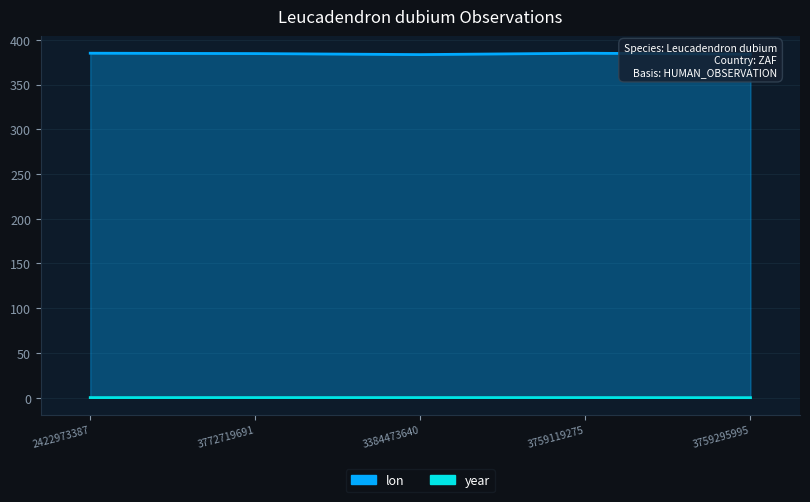

Count the number of categories in the chart.

5